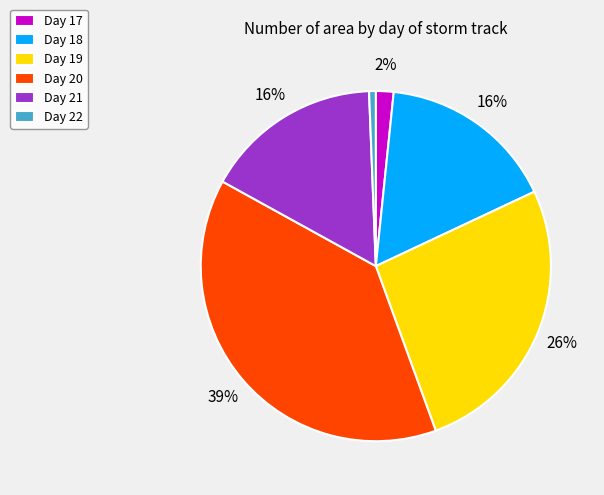

Does any single category account for the majority?

No